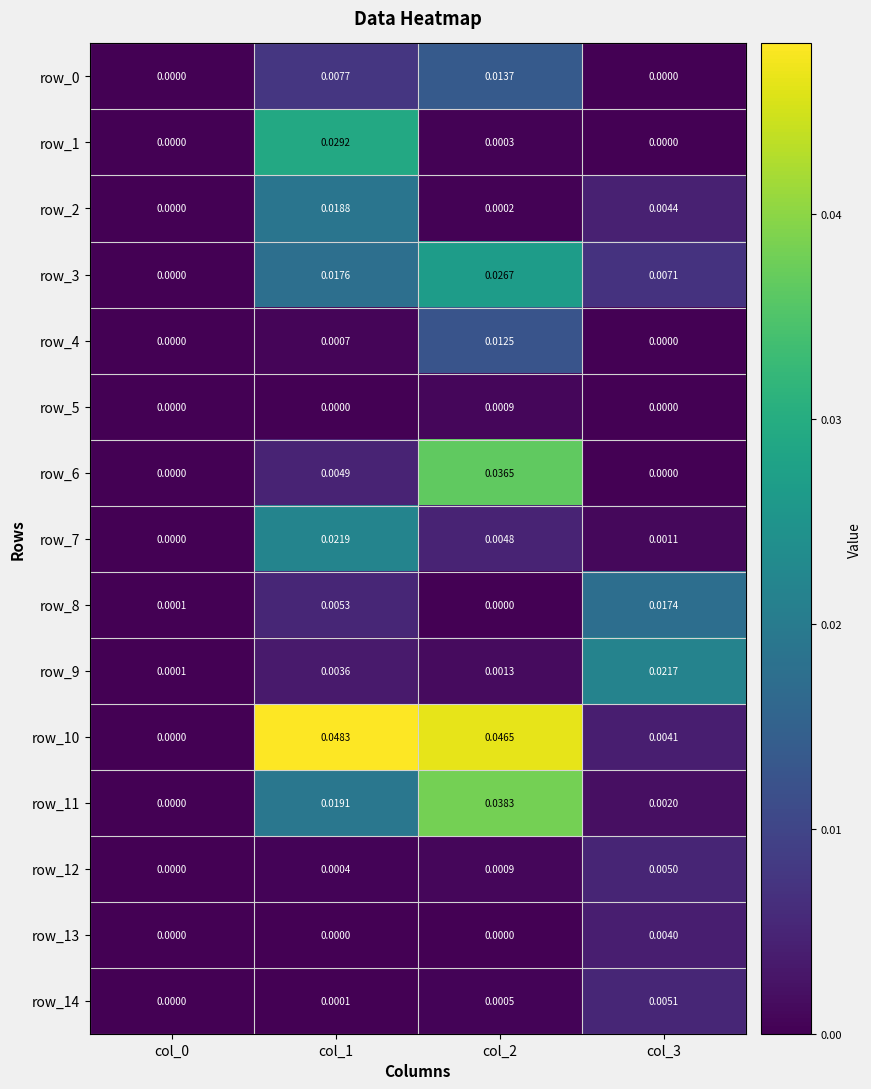

Which series has the largest range (max minus min)?

row_10